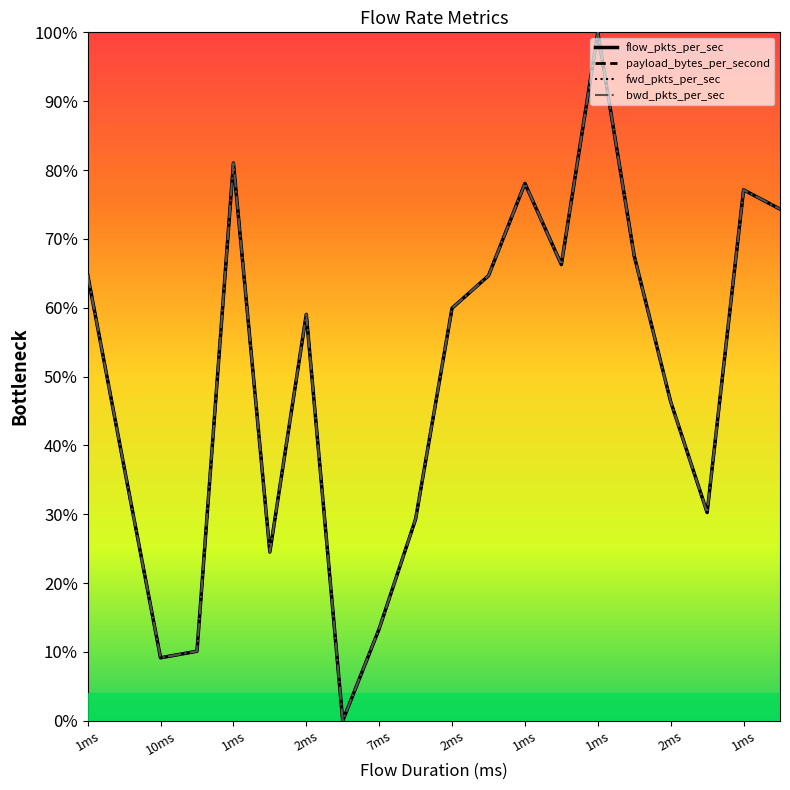

At which label is fwd_pkts_per_sec closest to 0?

Flow 8